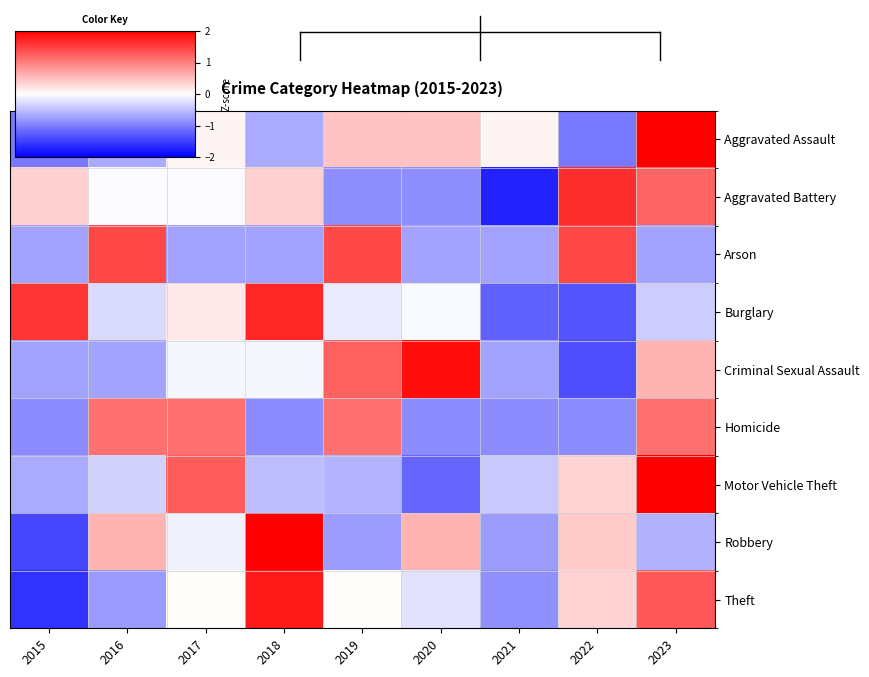

What is the total value across all series at 2017?

1.7